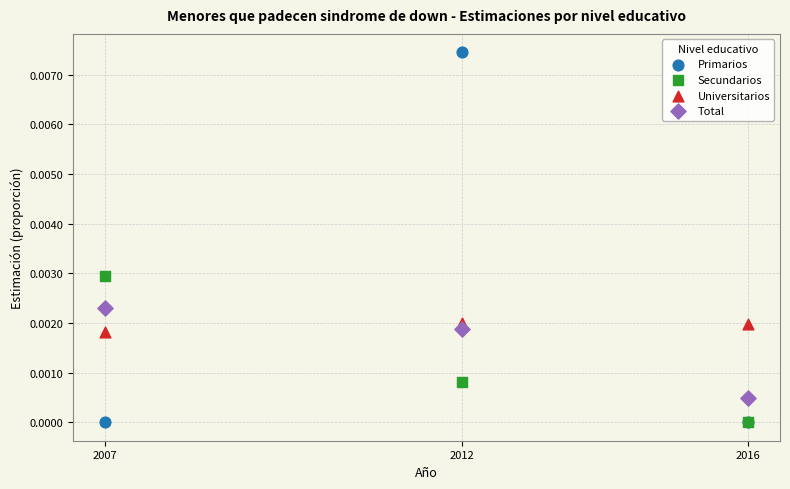

Which series has the largest Y range (max minus min)?

Primarios